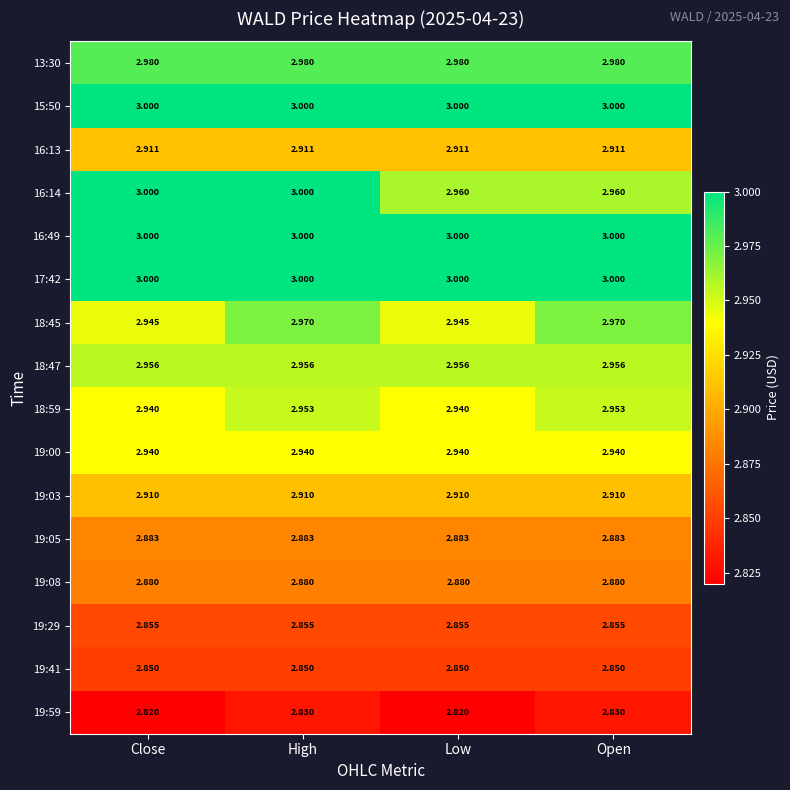

At which category is the sum across all series the highest?

High